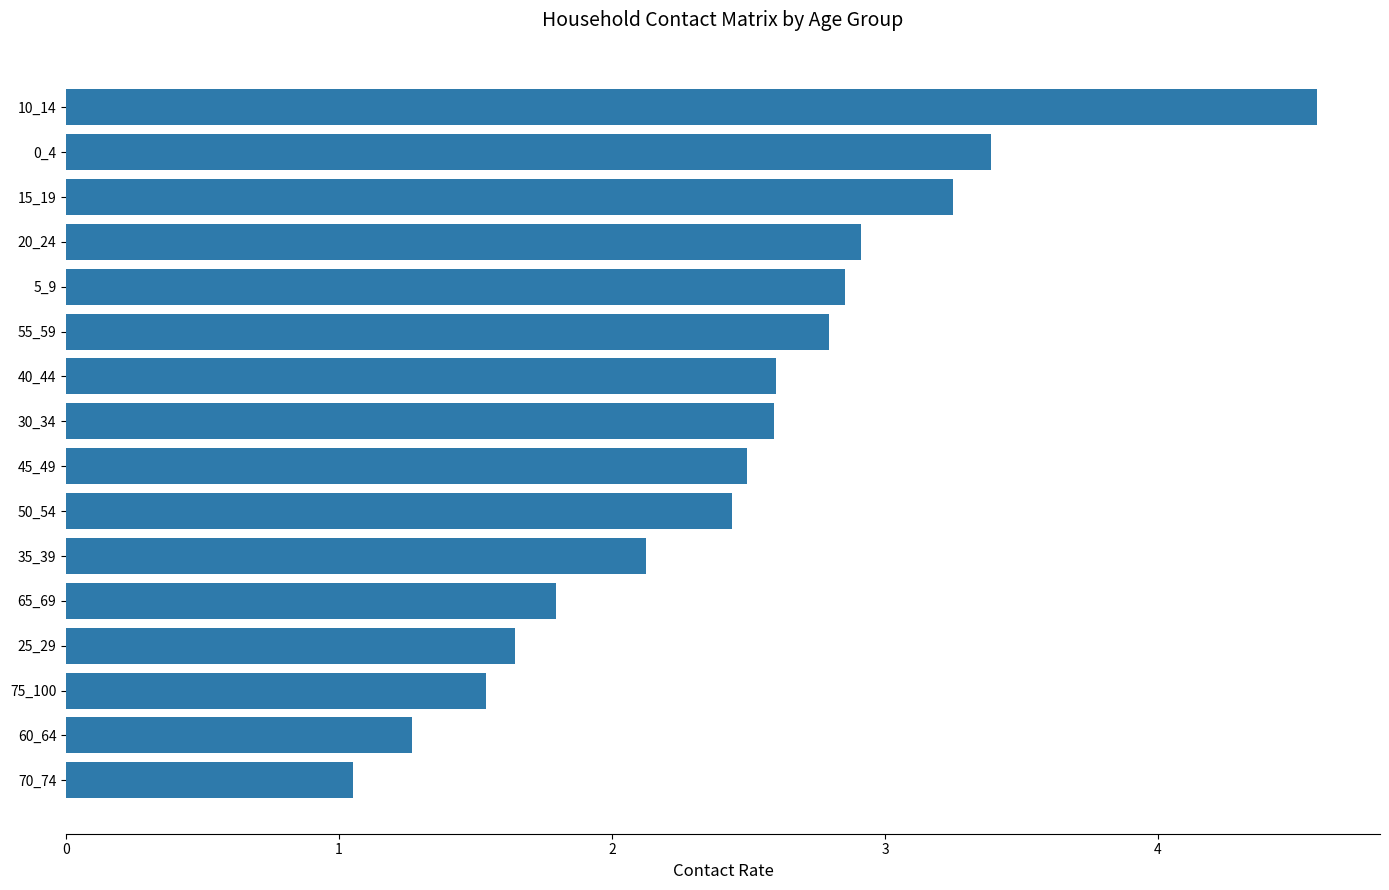

Which category has the highest value across all series?

10_14